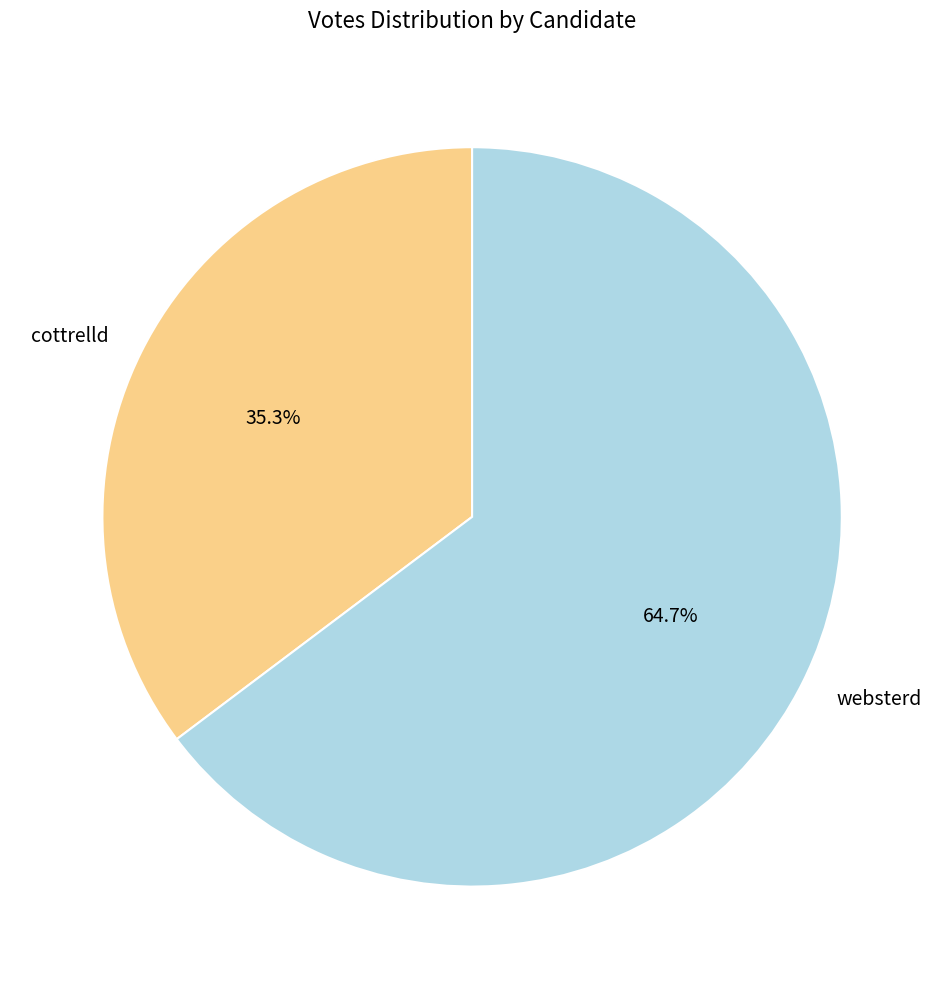

How many segments does this pie chart have?

2